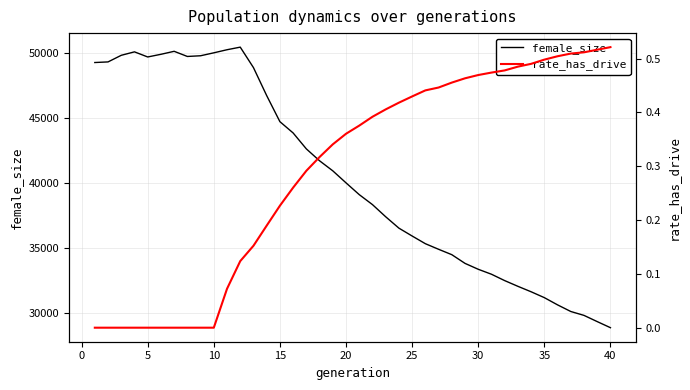

At how many categories does at least one series exceed 24023?

40